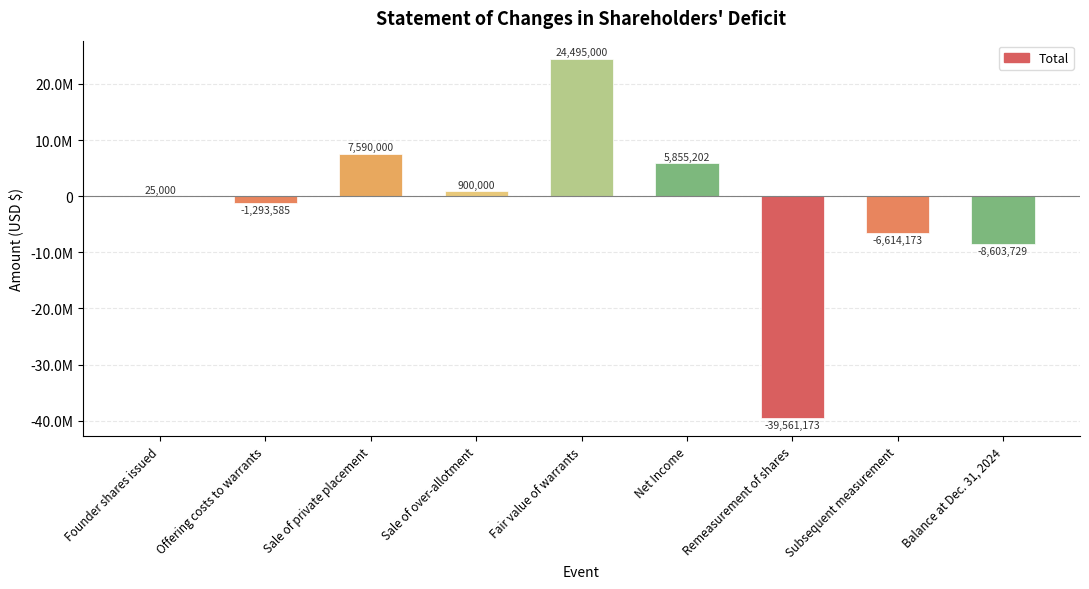

What is the average value?

-1911940